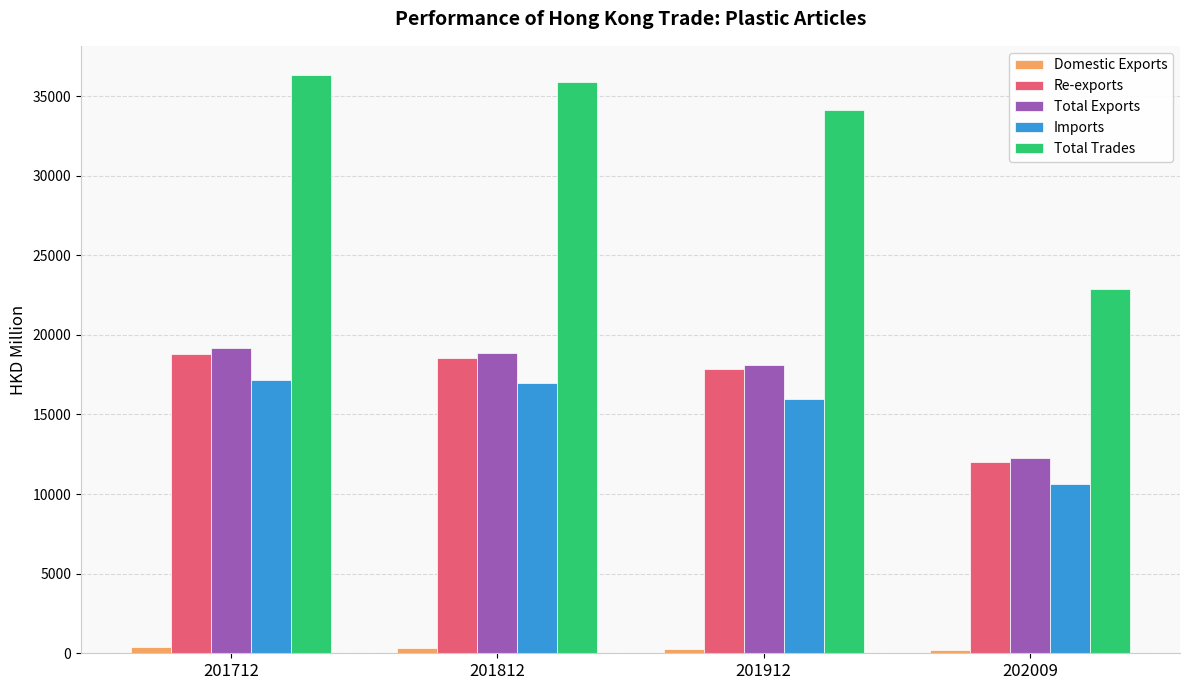

What is the sum of all Total Trades values?

129180.4